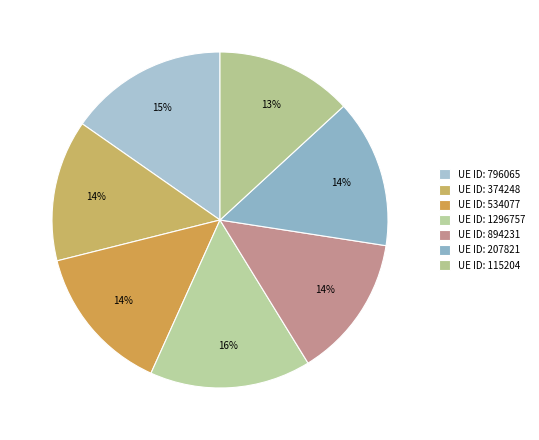

Count the number of slices in the pie.

7